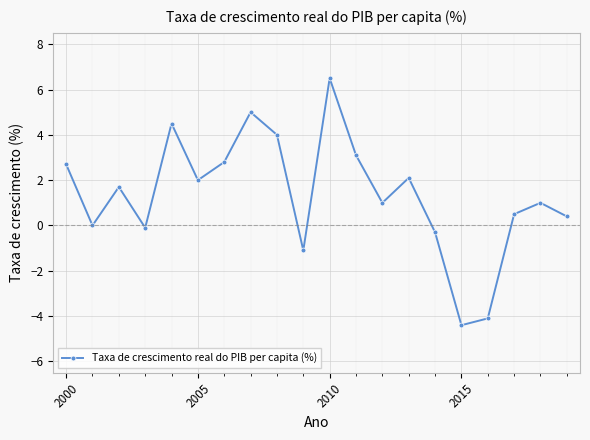

Is this an area chart (filled region under the line)?

No